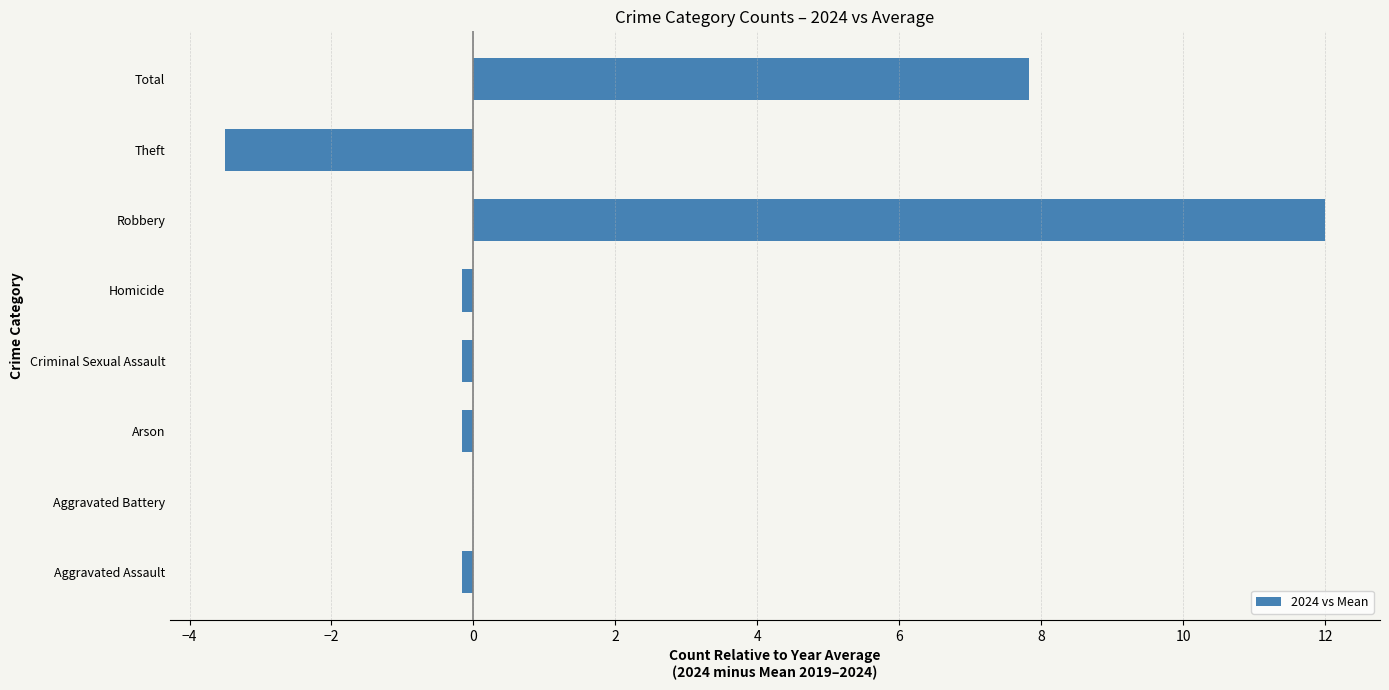

What is the sum of all values?

15.7